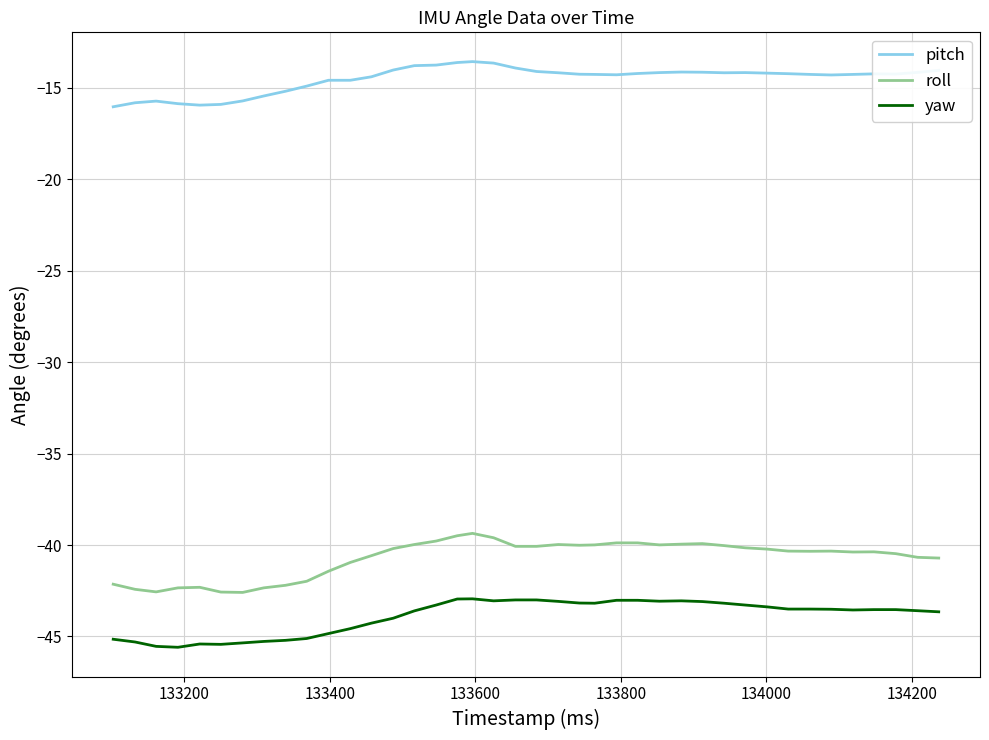

What is the maximum value for pitch?

-13.6